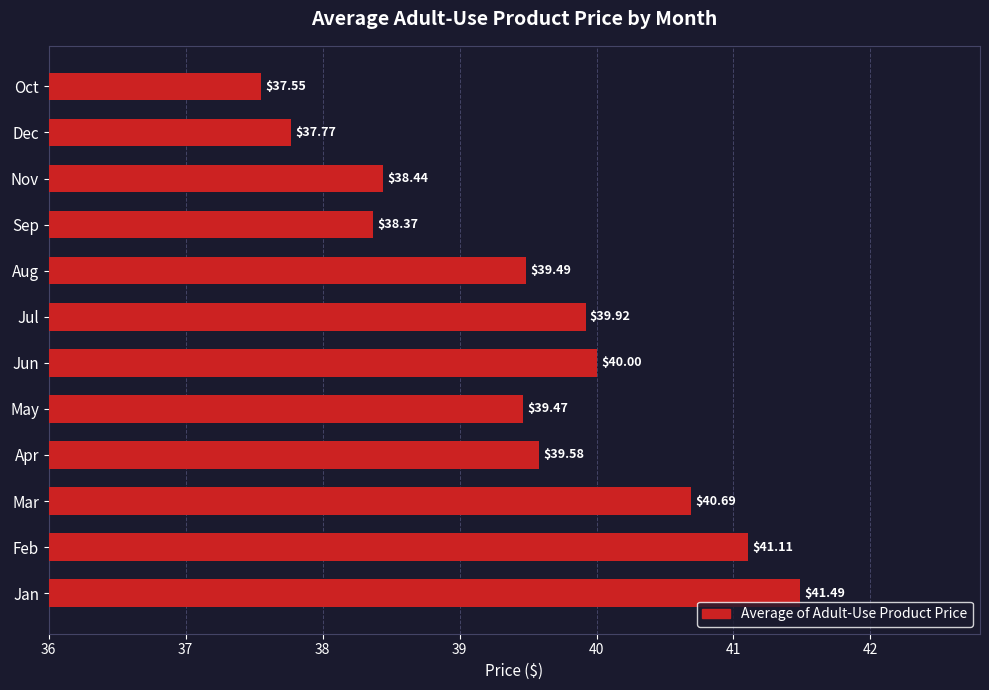

List the labels in order of value, largest first.

Jan, Feb, Mar, Jun, Jul, Apr, Aug, May, Nov, Sep, Dec, Oct